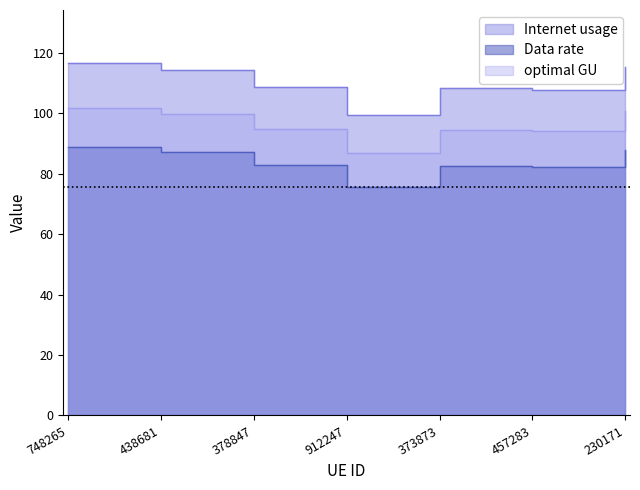

Rank the categories by optimal GU value from highest to lowest.

748265, 230171, 438681, 378847, 373873, 457283, 912247